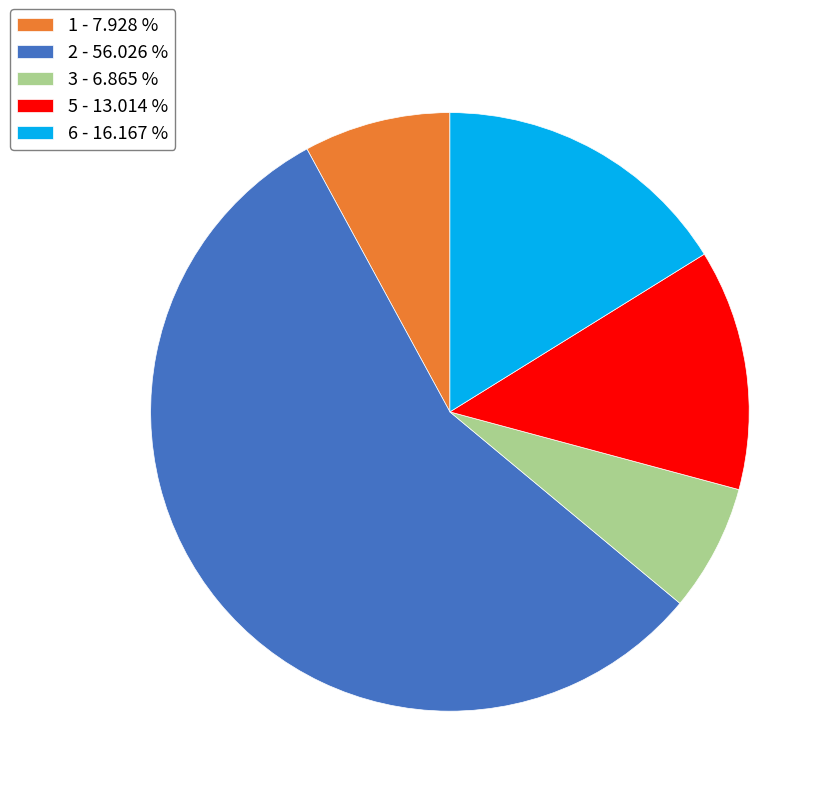

Is the sum of 3 - 6.865 % and 5 - 13.014 % greater than half?

No